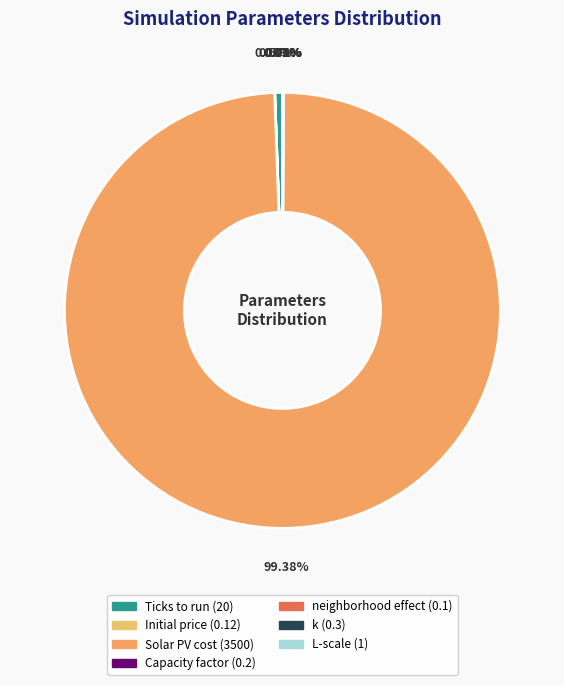

Is it true that Solar PV cost is 87% of the pie?

False